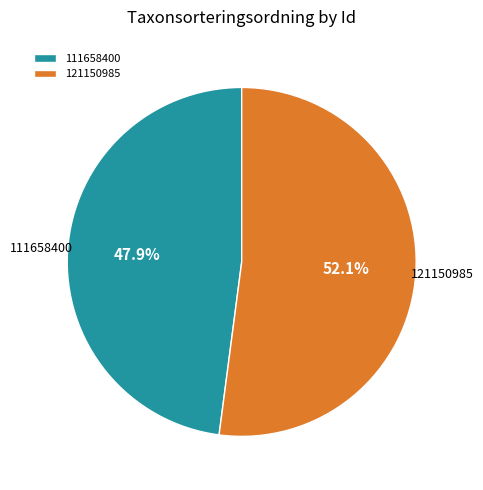

Which category has the smallest portion of the pie?

111658400